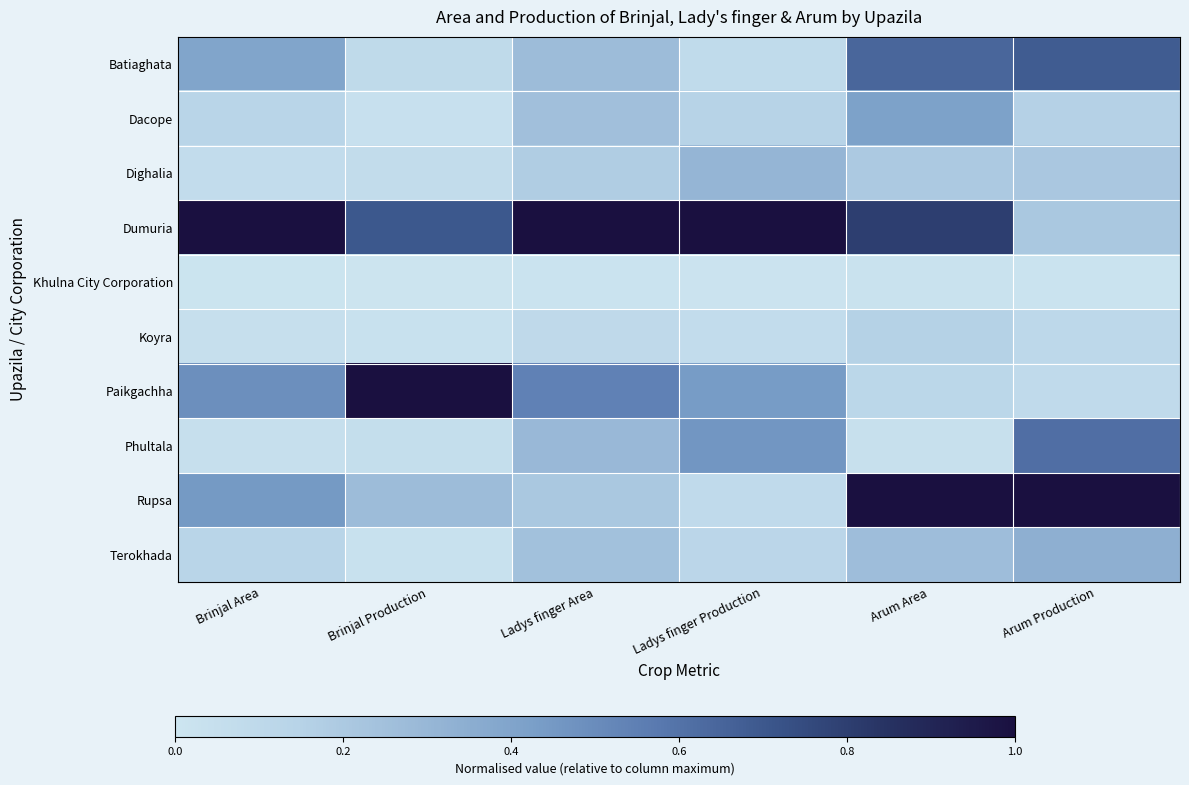

How many data points does each series have?

6